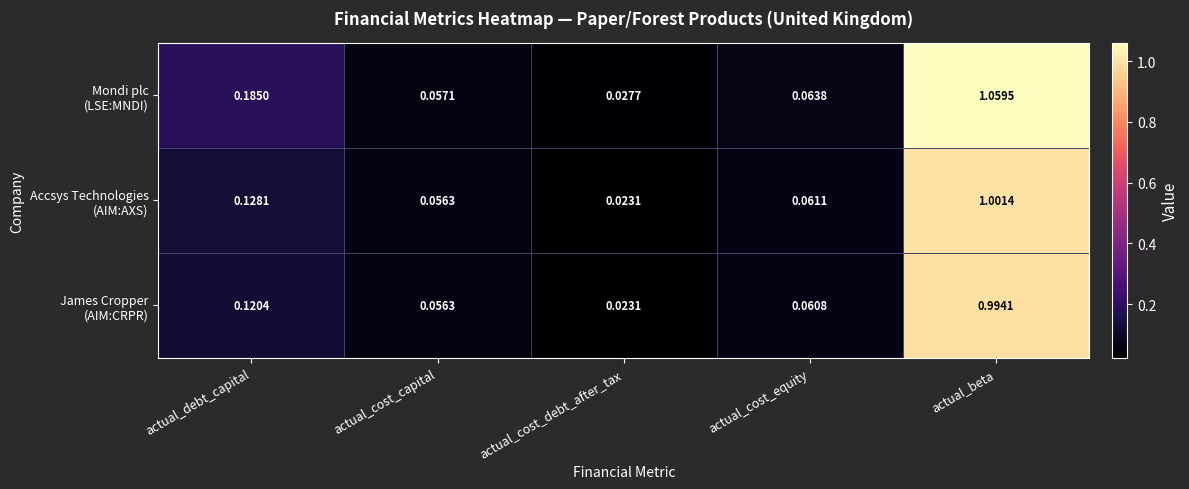

At which category does the chart reach its minimum across all series?

actual_cost_debt_after_tax